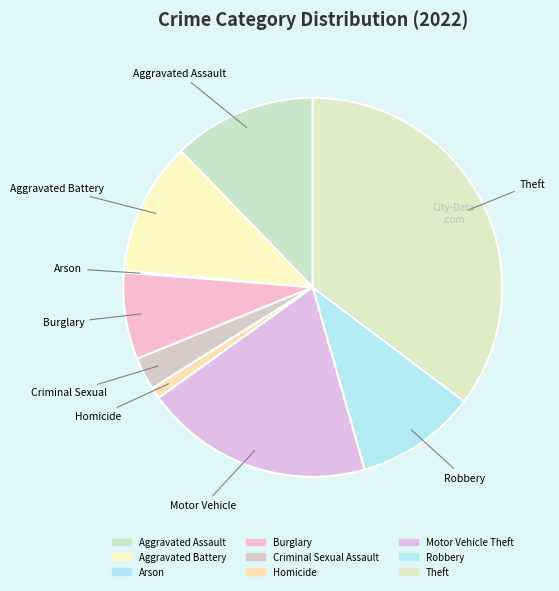

To the nearest percent, what is the difference between the largest and smallest slice percentages?

35%